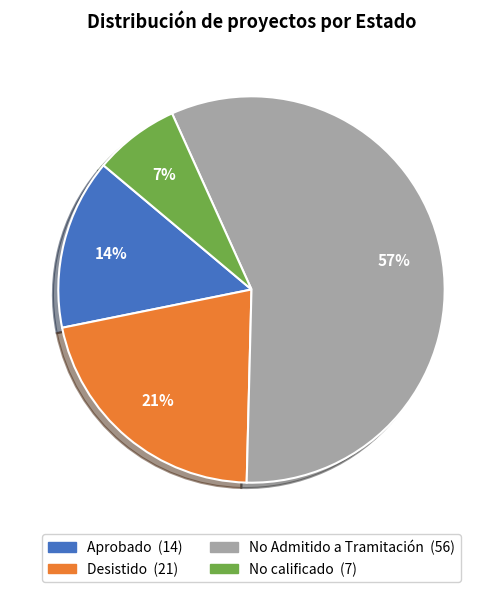

Is there any slice that represents more than half of the pie?

Yes